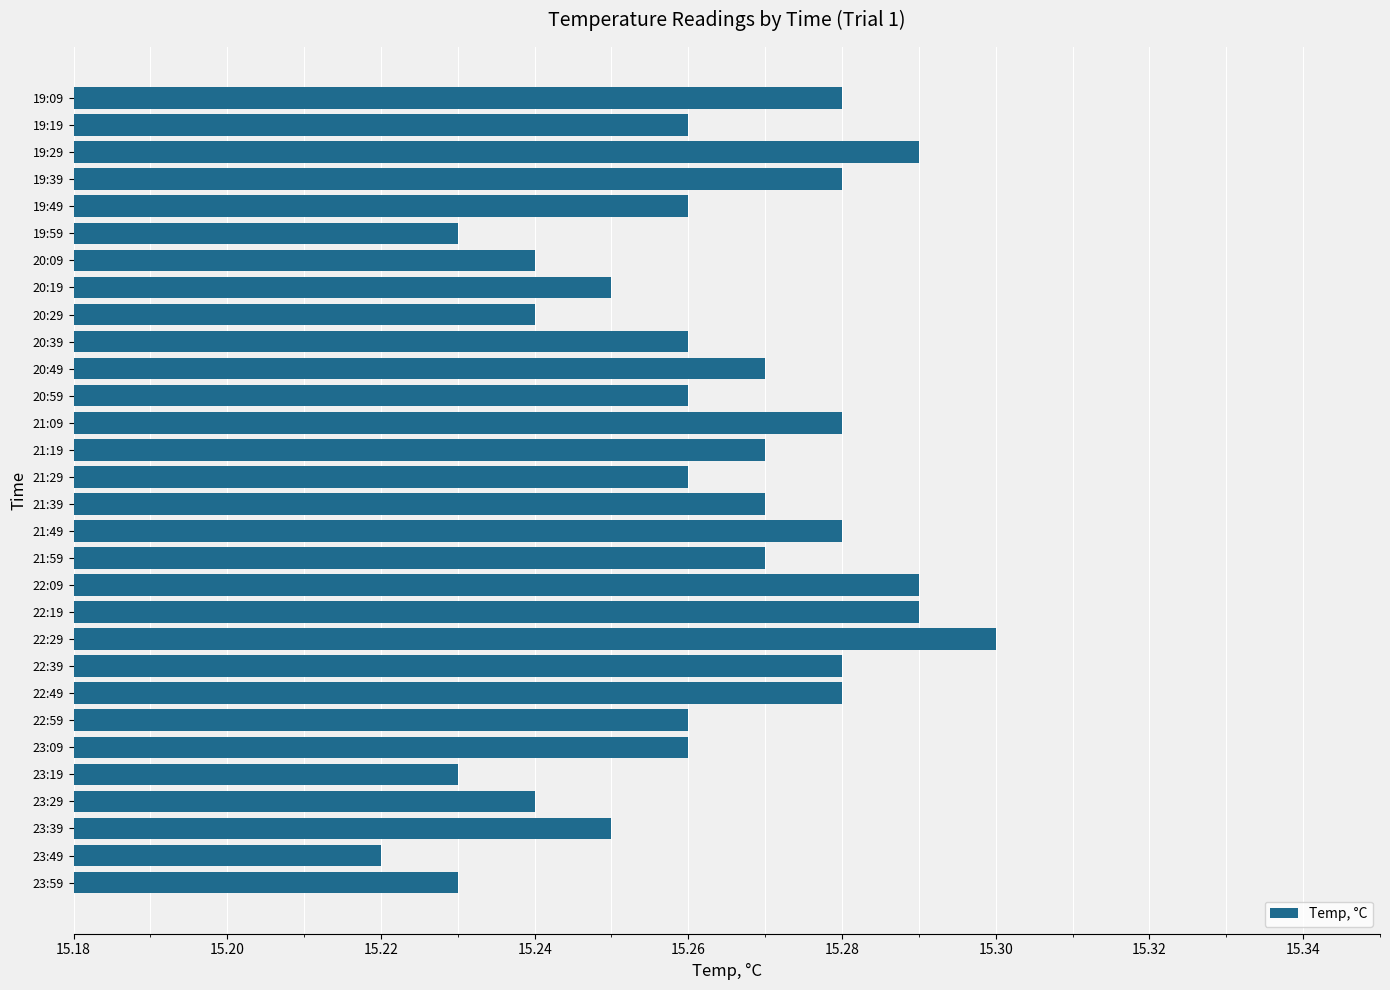

Which label corresponds to the smallest value in the chart?

23:49